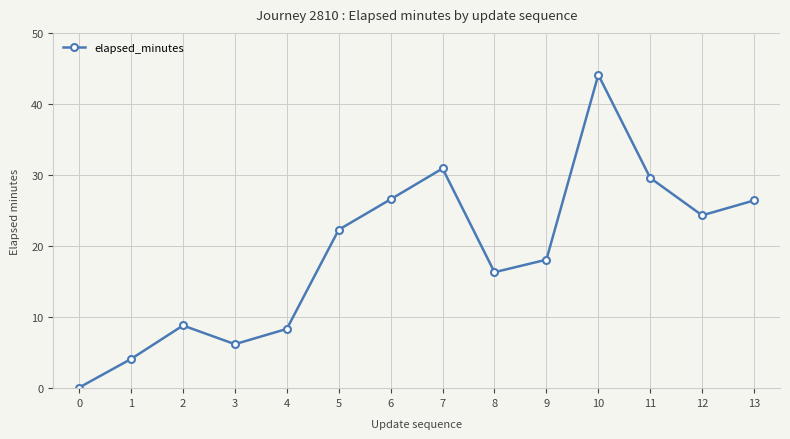

How many points are lower than both their immediate neighbors (excluding endpoints)?

3